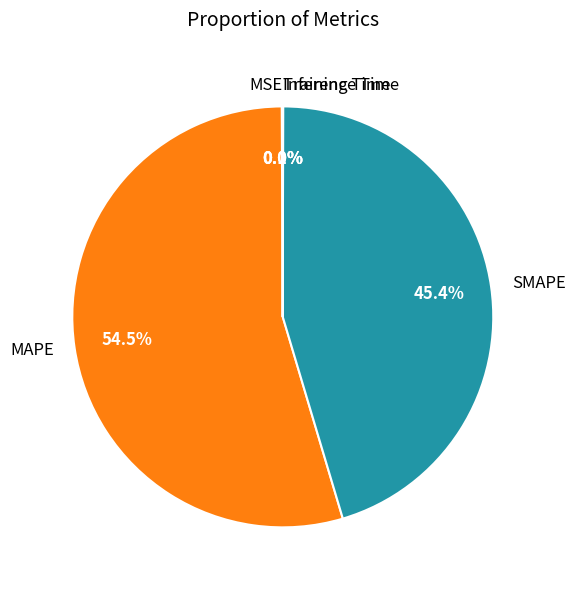

What is the majority slice?

MAPE